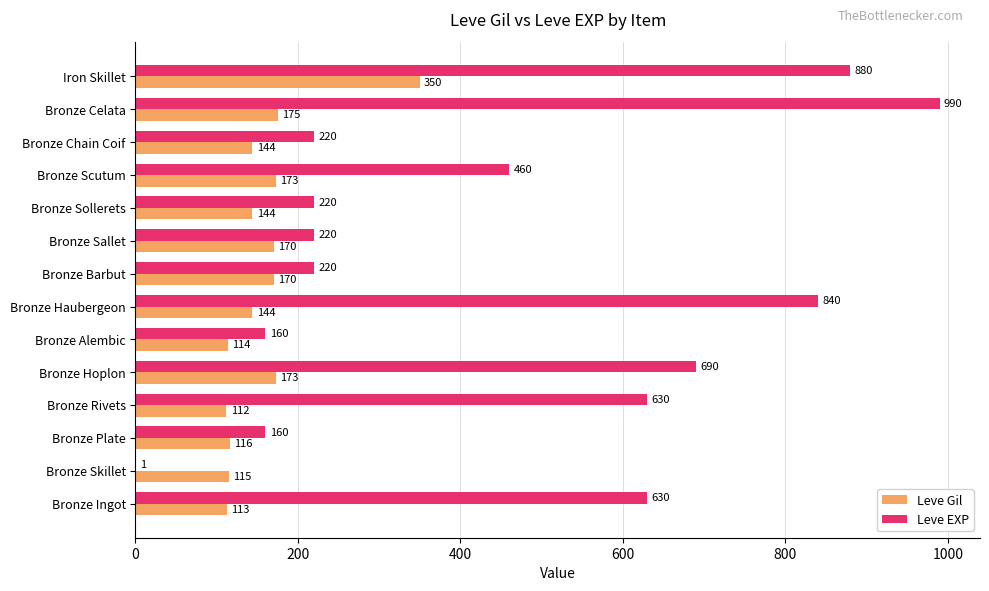

At which label is Leve EXP closest to 495?

Bronze Scutum